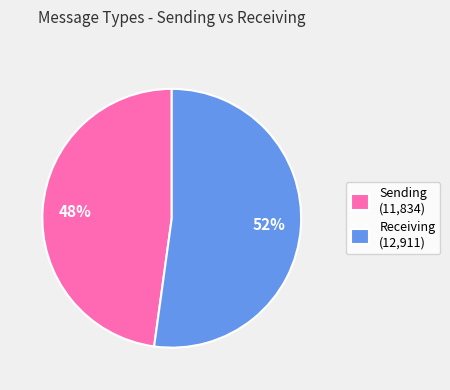

To the nearest percent, what portion does Sending (11,834) represent?

48%